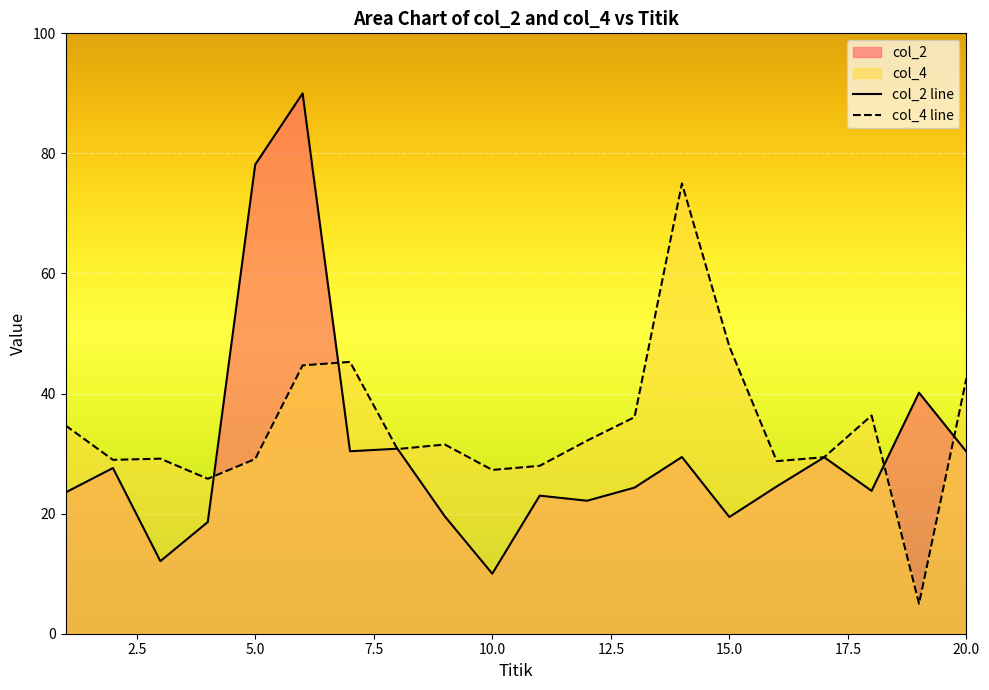

Rank the series by their average value, from highest to lowest.

col_4 line, col_2 line